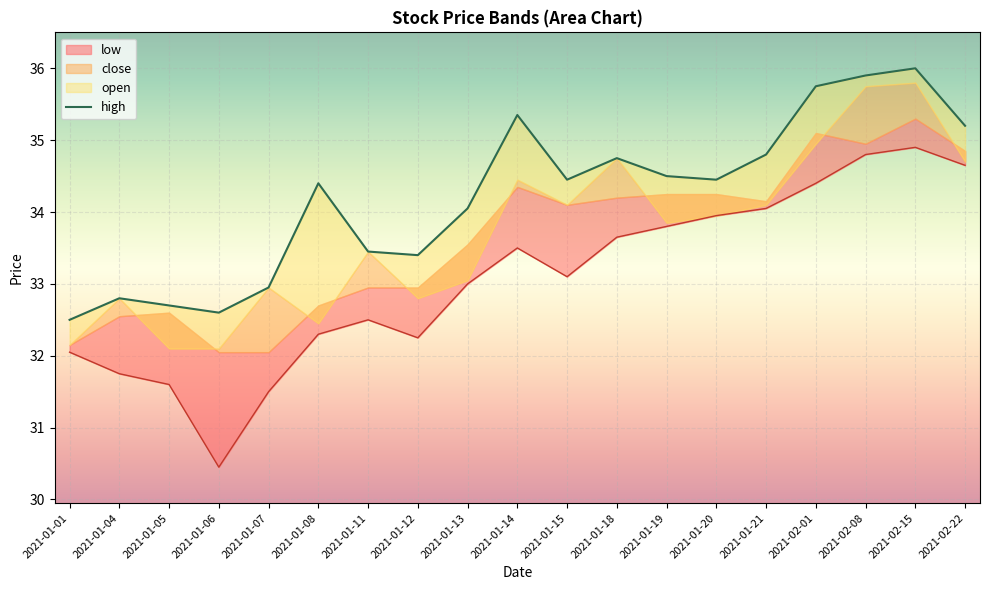

What is the label of the 16th point from the right?

2021-01-06